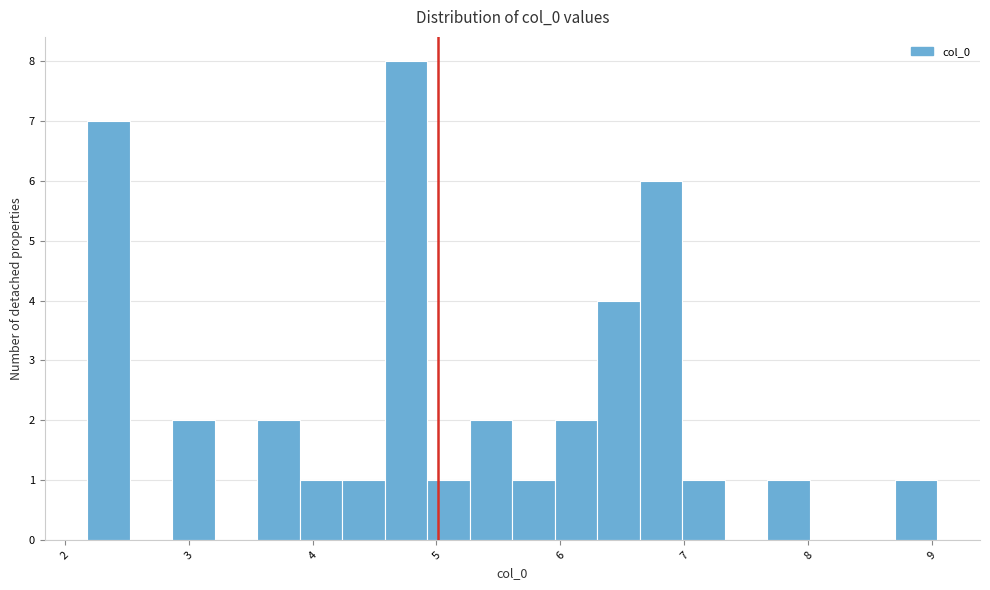

Around what value on the x-axis is the tallest bar? Give the approximate position of its centre, as read against the axis.

4.8